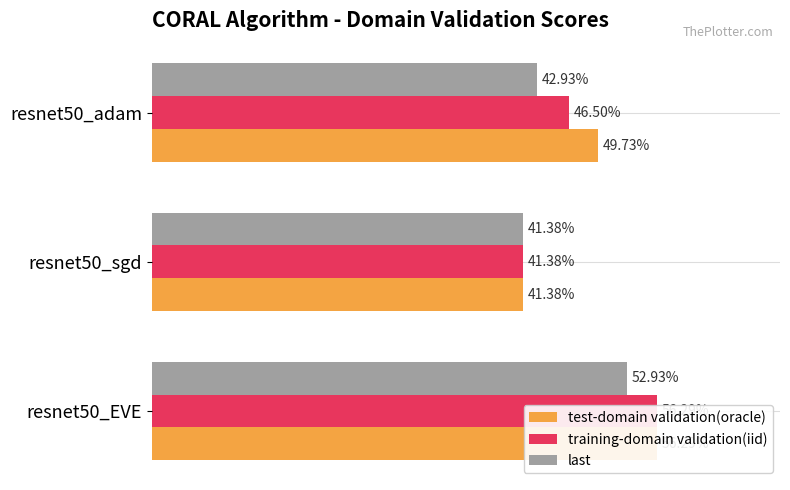

How many bars are there in total?

9